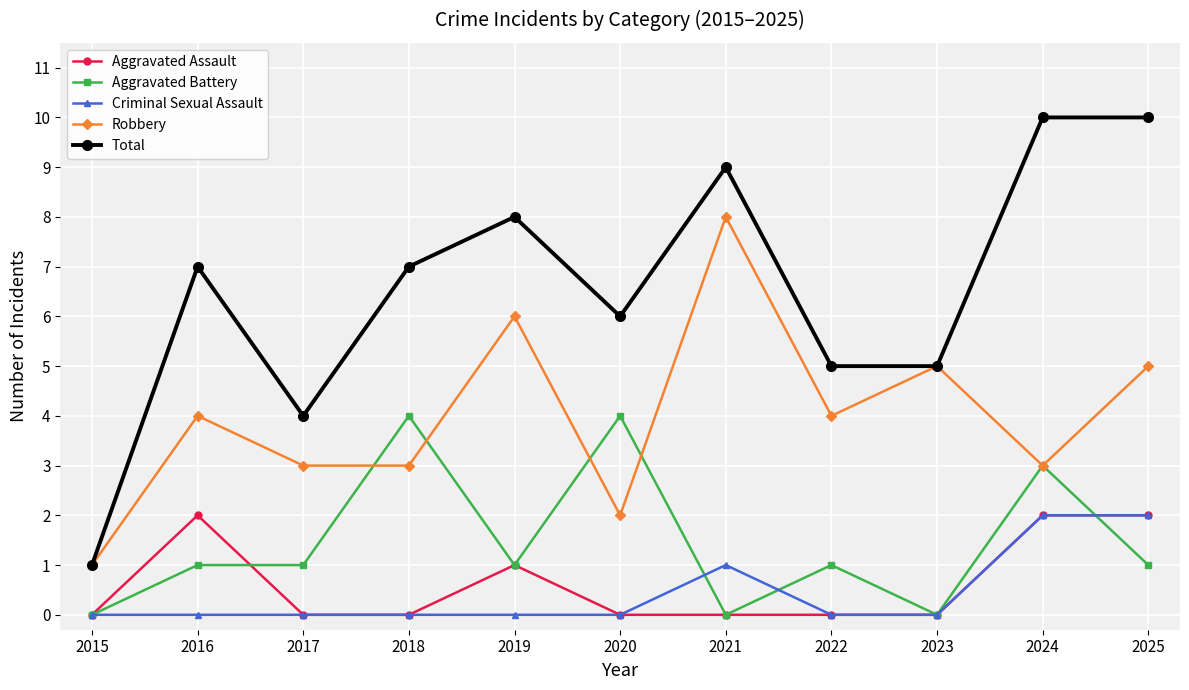

At which label does Robbery reach its minimum?

2015